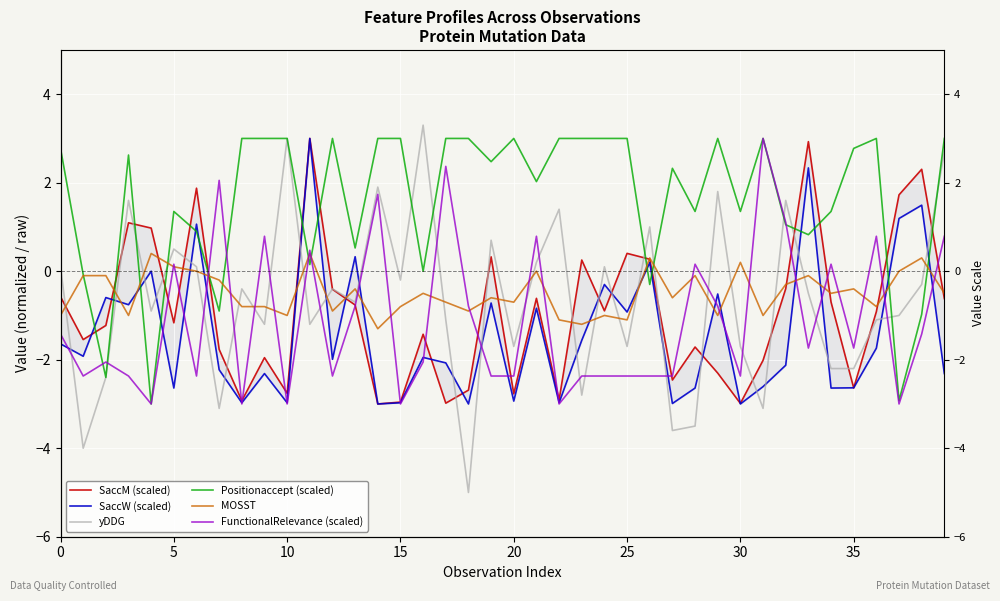

What is the average value of the FunctionalRelevance (scaled) series?

-1.1